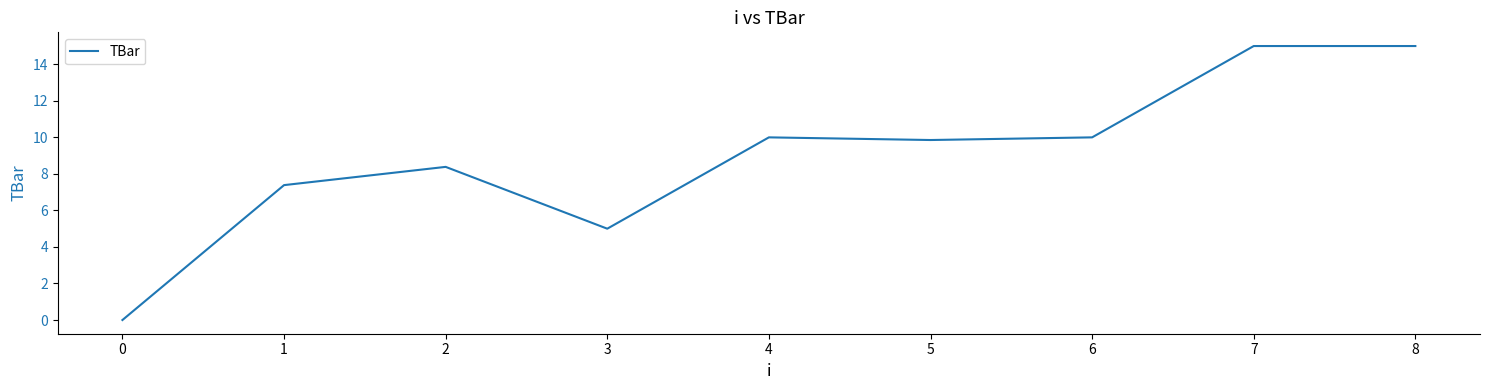

Is it true that the value at 7 is 26.1?

False